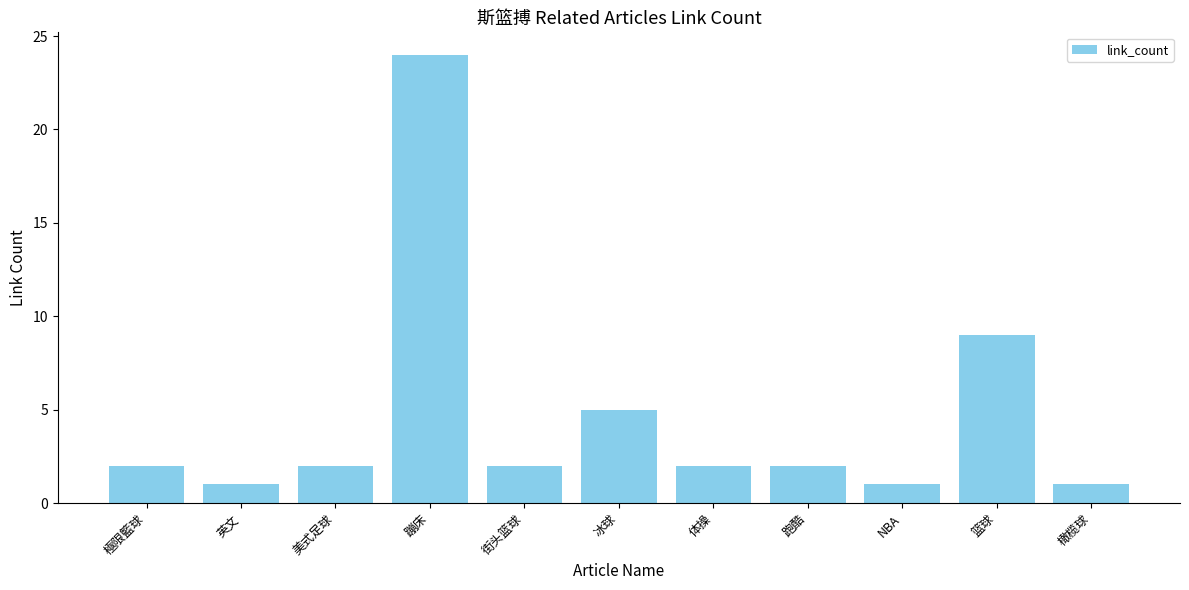

Does the chart contain stacked bars?

No